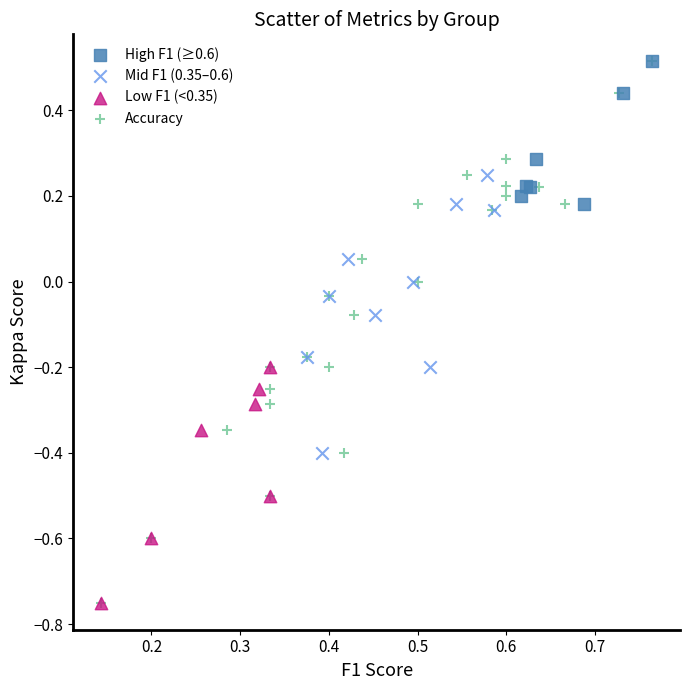

Which series has the largest Y range (max minus min)?

Accuracy